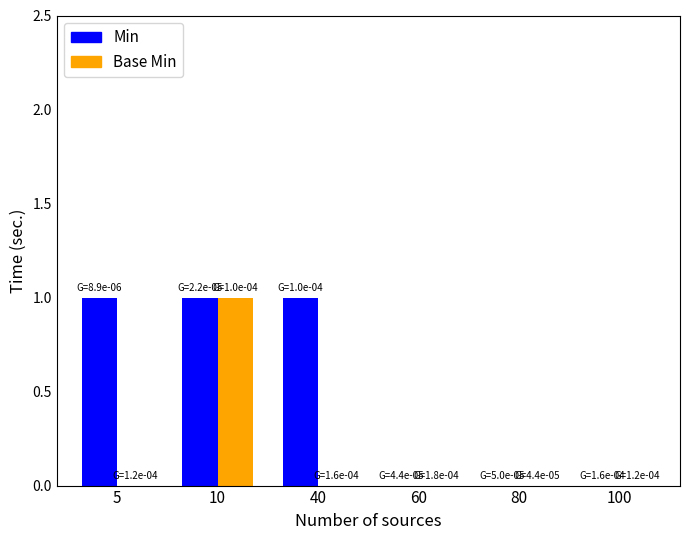

The Base Min series shows 0 at 5. True or false?

True